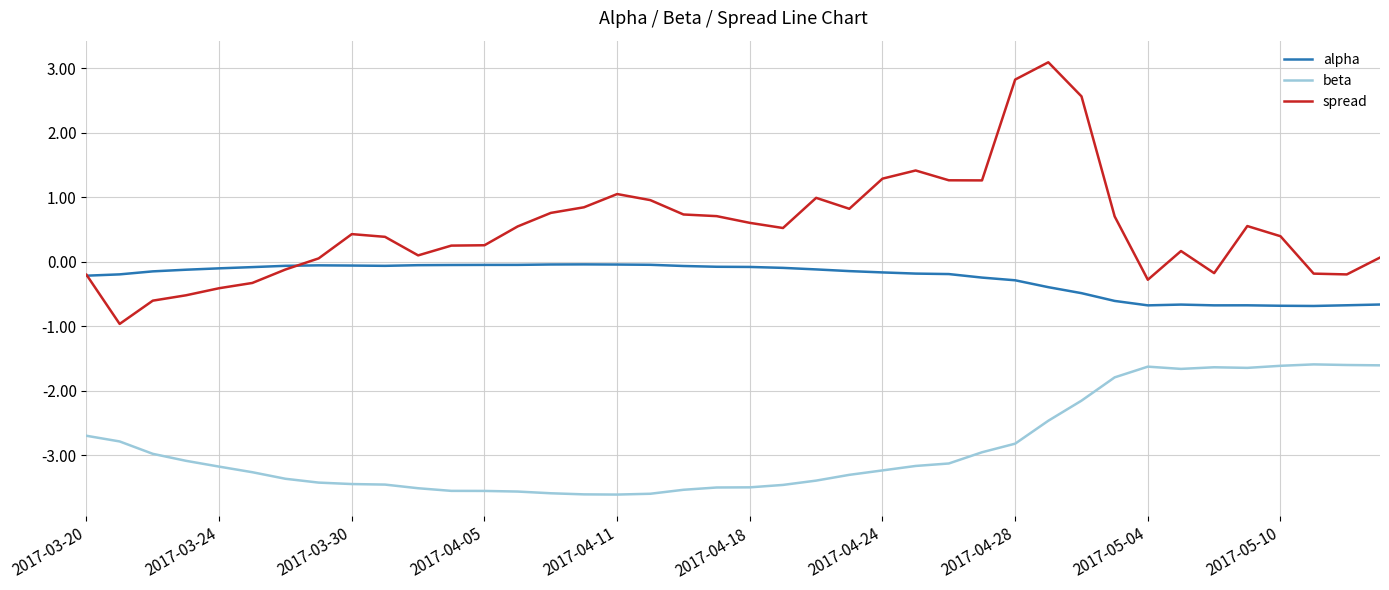

Which series has the largest total across all categories?

spread